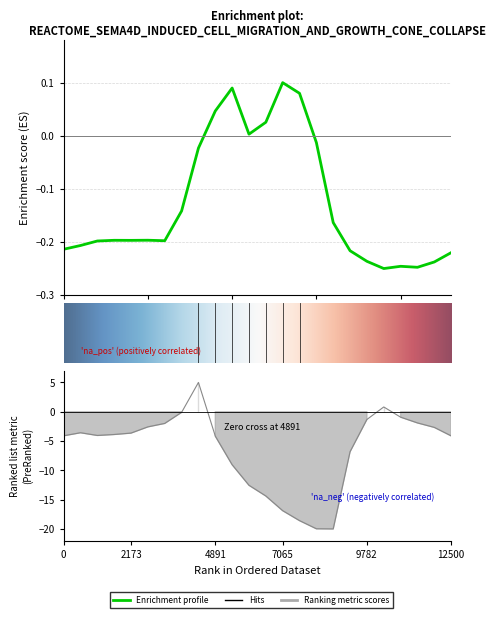

How many lines are shown in the chart?

2